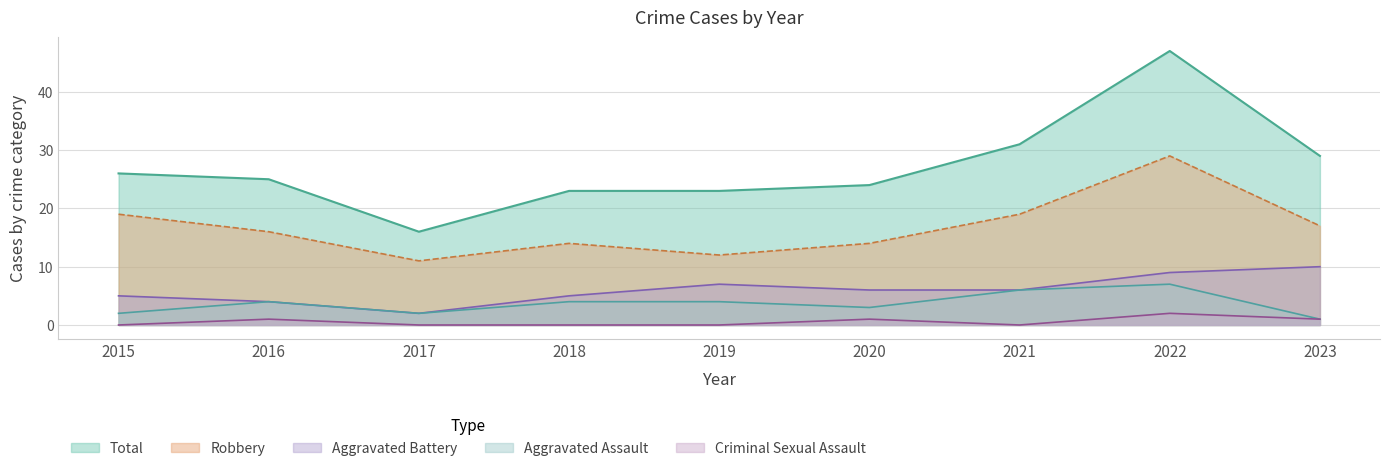

What is the sum of the Total values at 2022 and 2018?

70